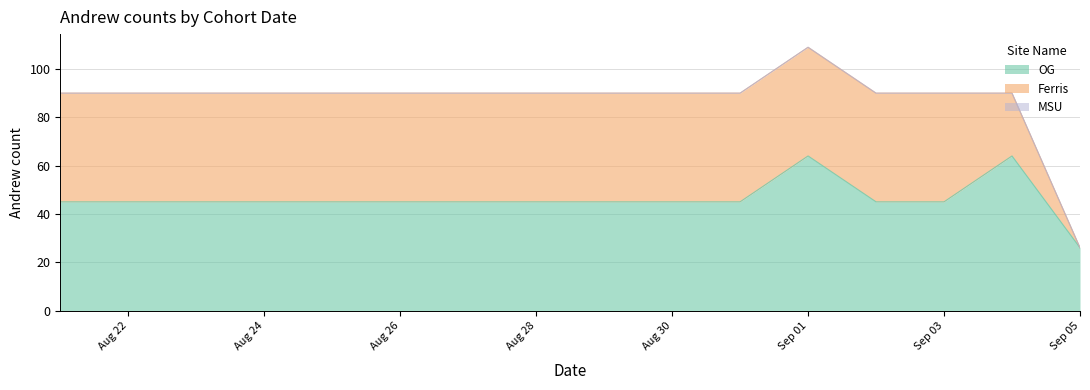

What value does the Ferris series have at 2018-08-23?

45